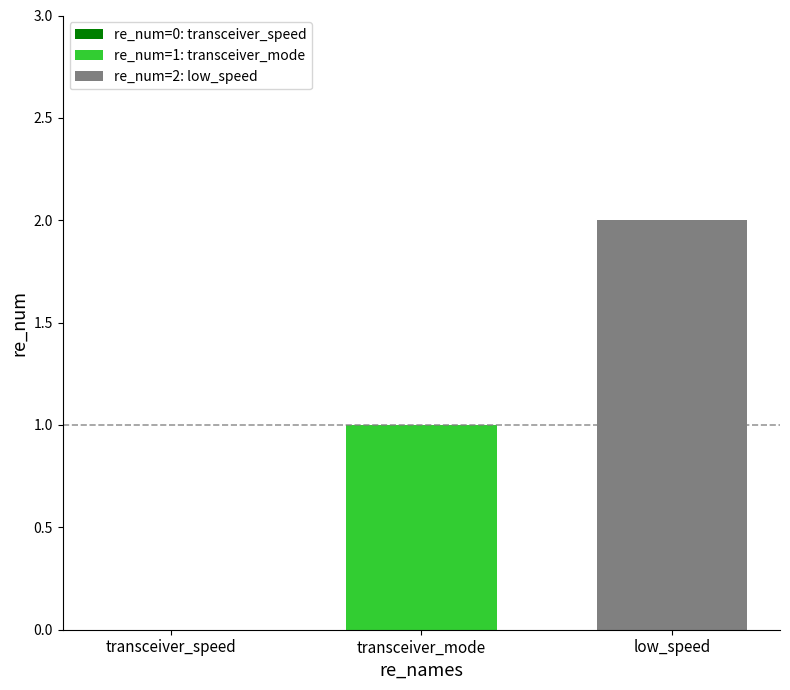

Which series has the widest spread of values?

re_num=1: transceiver_mode